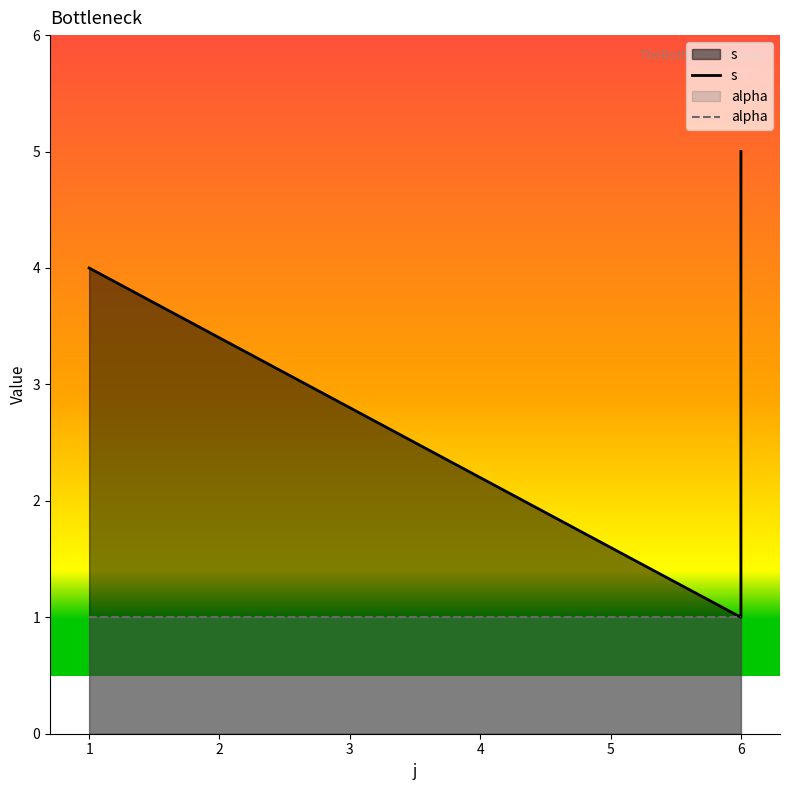

Is the value of alpha at 6 greater than the value of s at 1?

No